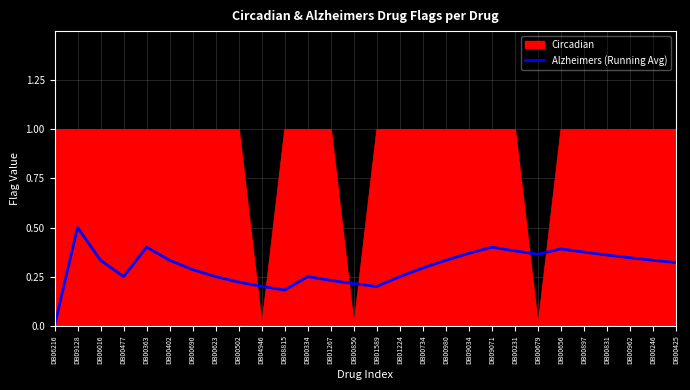

True or false: Circadian has a value of 1.0 at DB01224.

True